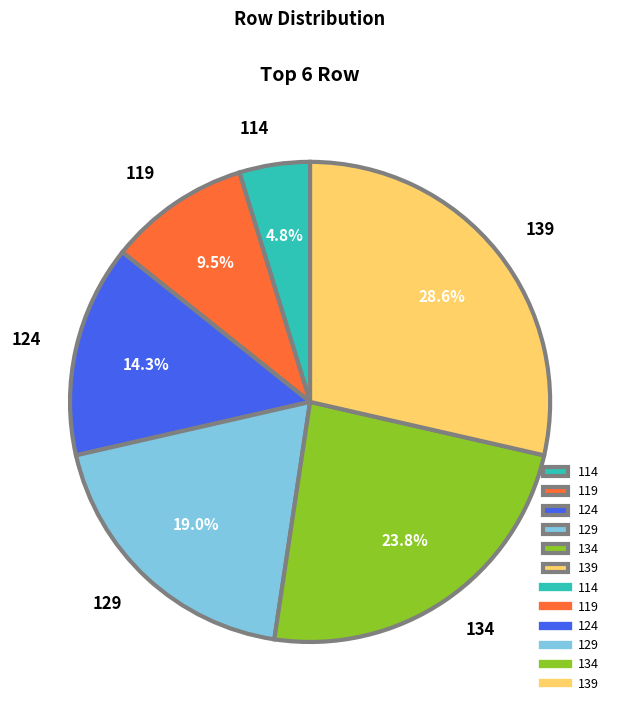

How much of the chart is everything except 134?

76.2%